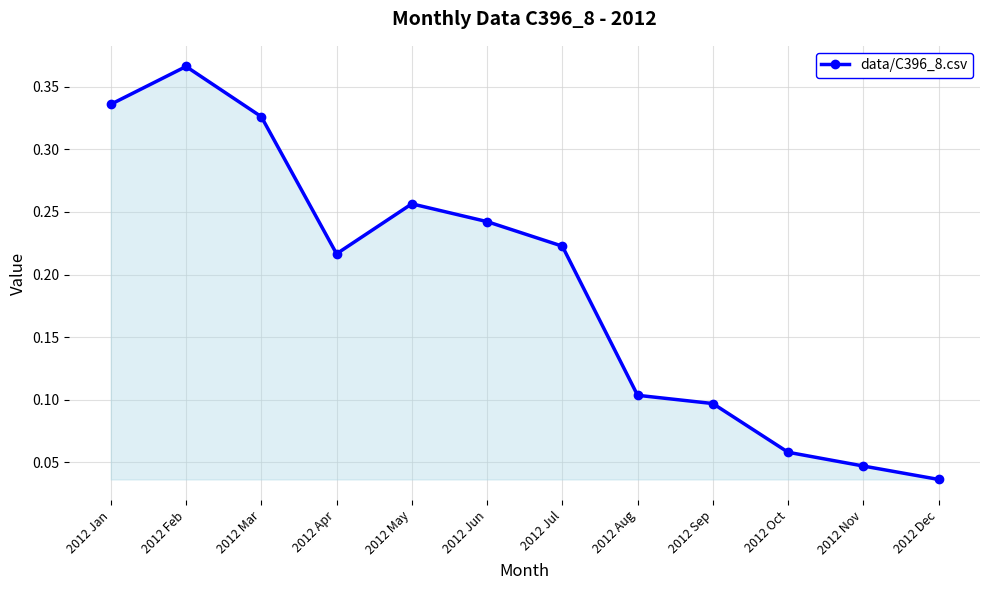

Between 2012 Dec and 2012 Feb, which is larger?

2012 Feb